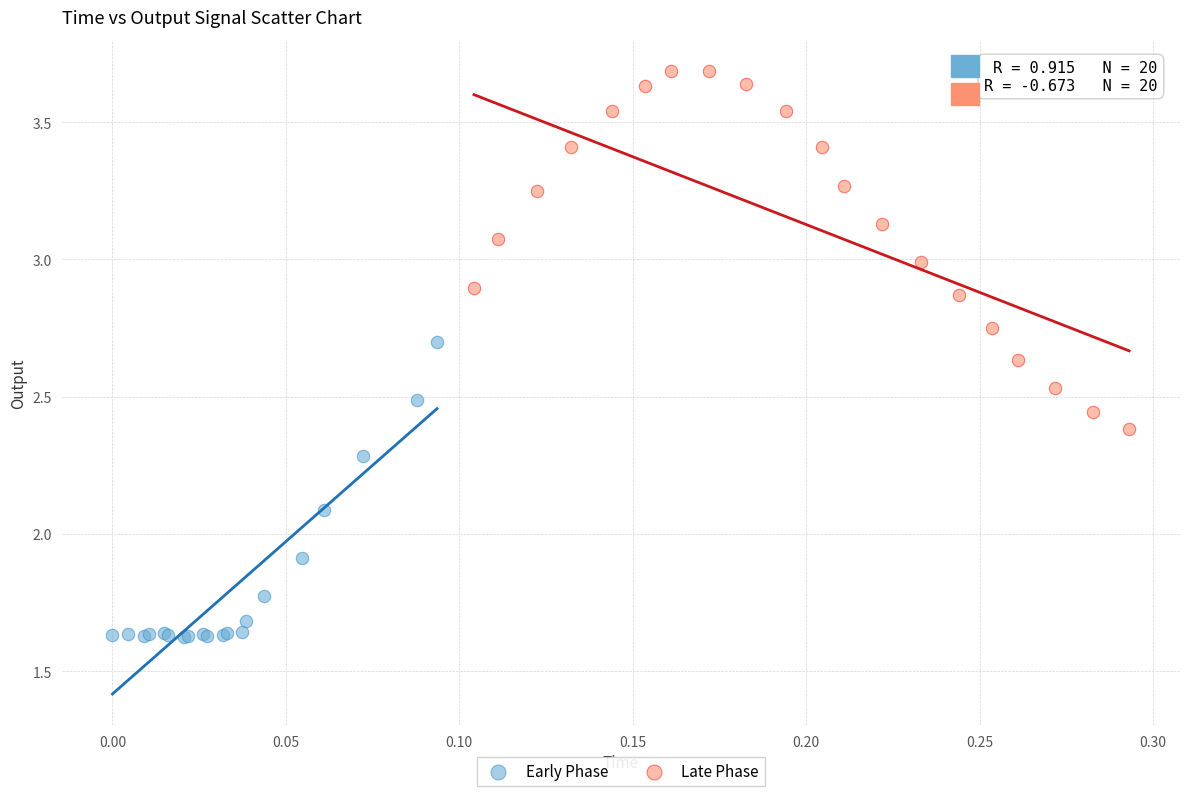

Which series has the widest spread of Y values?

Late Phase